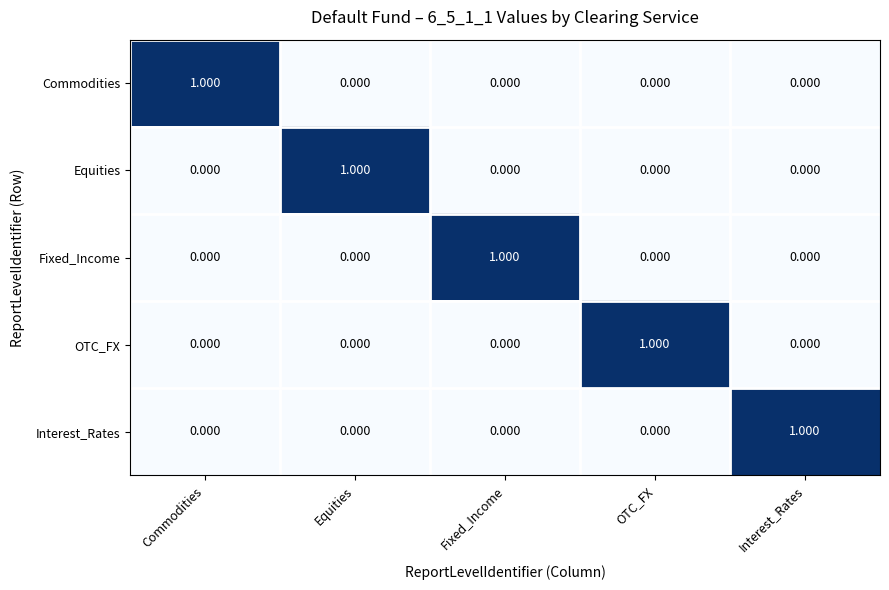

How many categories are shown in the chart?

5